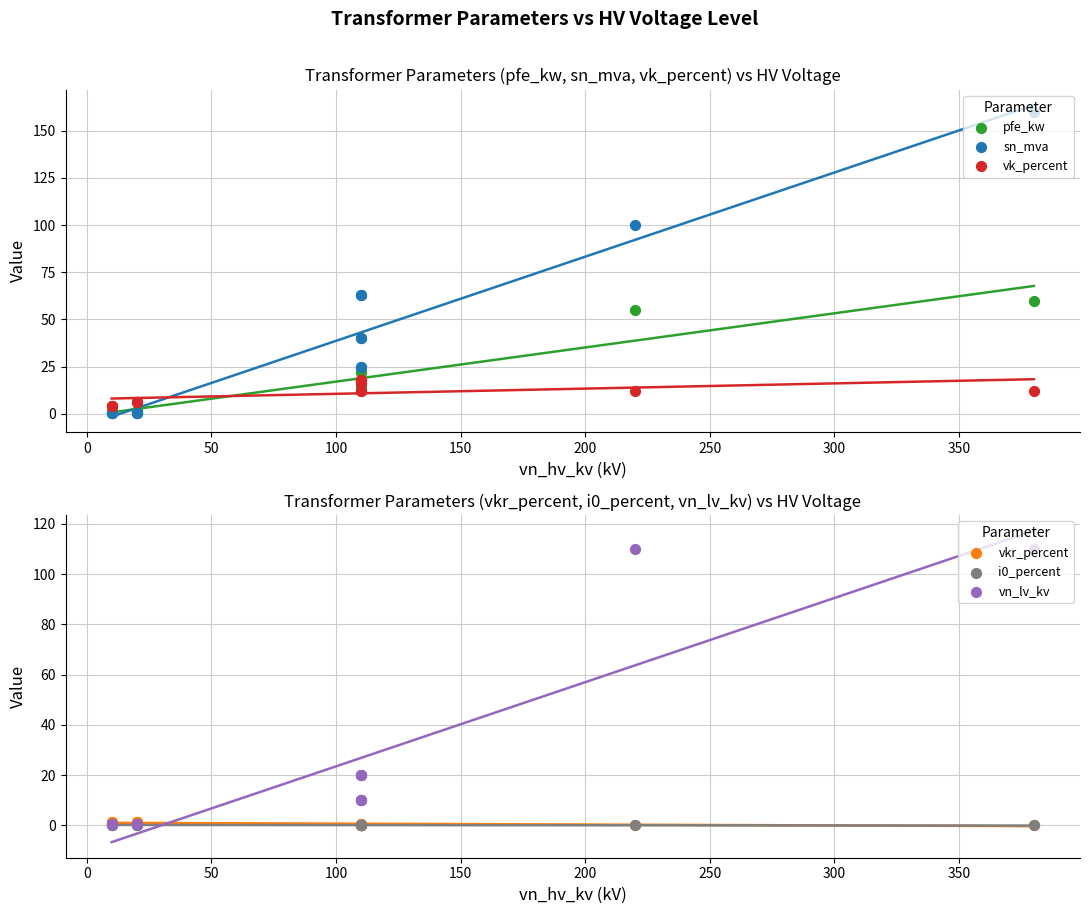

Which series has the largest total across all categories?

sn_mva